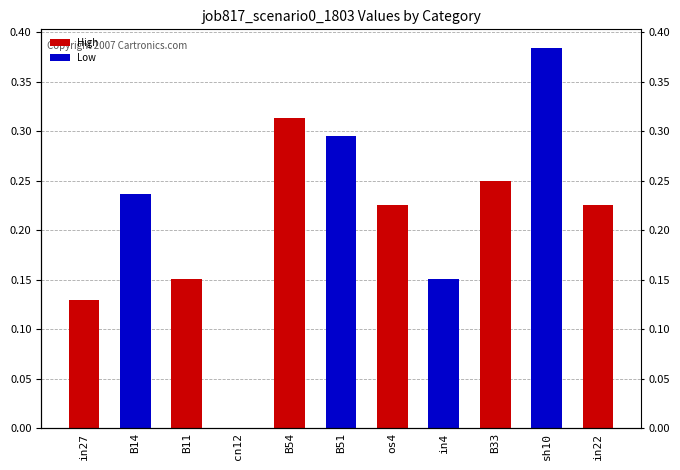

Reading left to right, what are all the values shown in this chart?

0.1	0.2	0.2	0.0	0.3	0.3	0.2	0.2	0.2	0.4	0.2